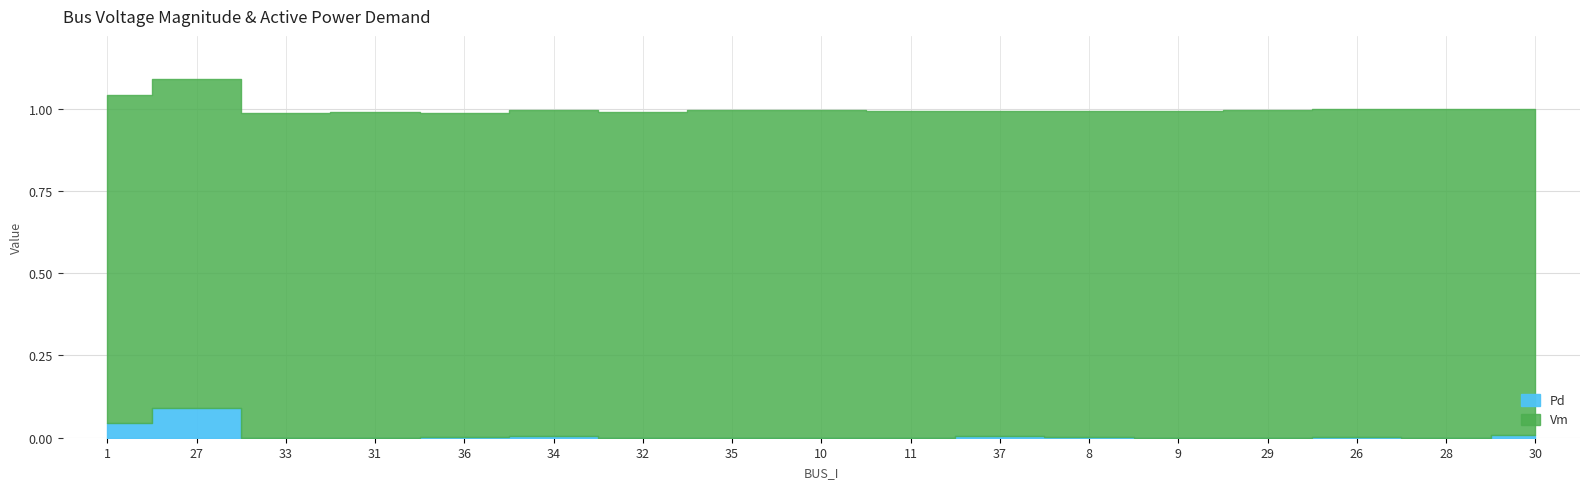

Count the number of data series in this chart.

2